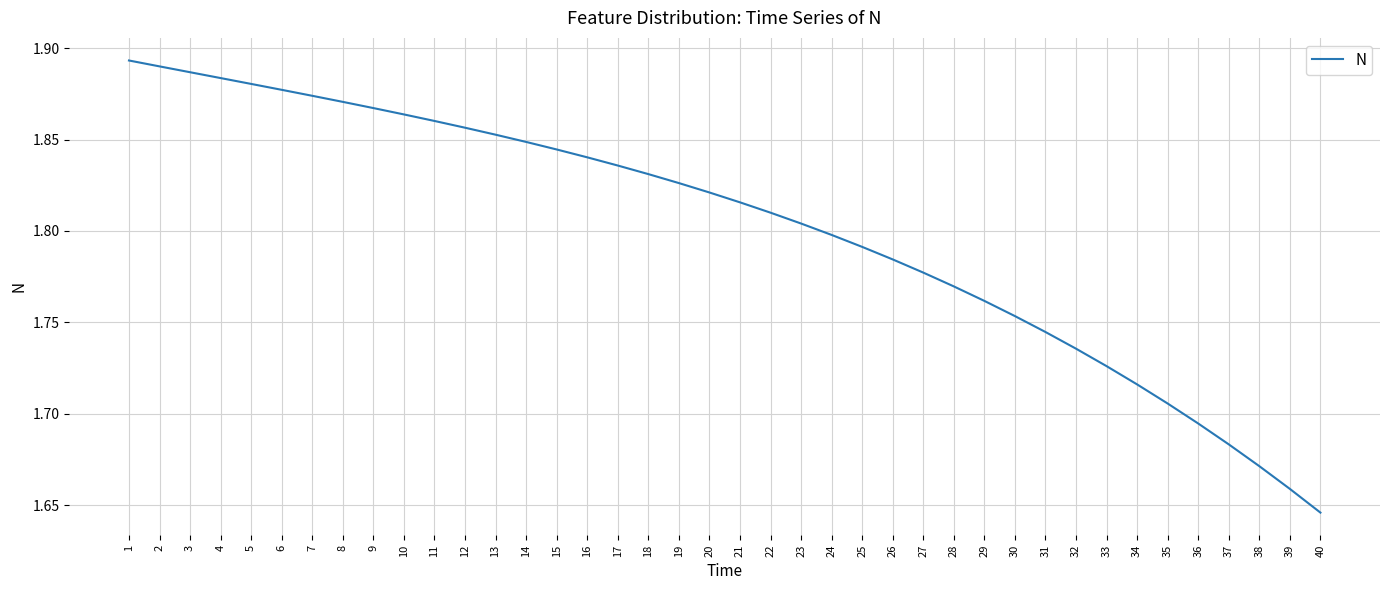

At which category does the chart reach its peak across all series?

1